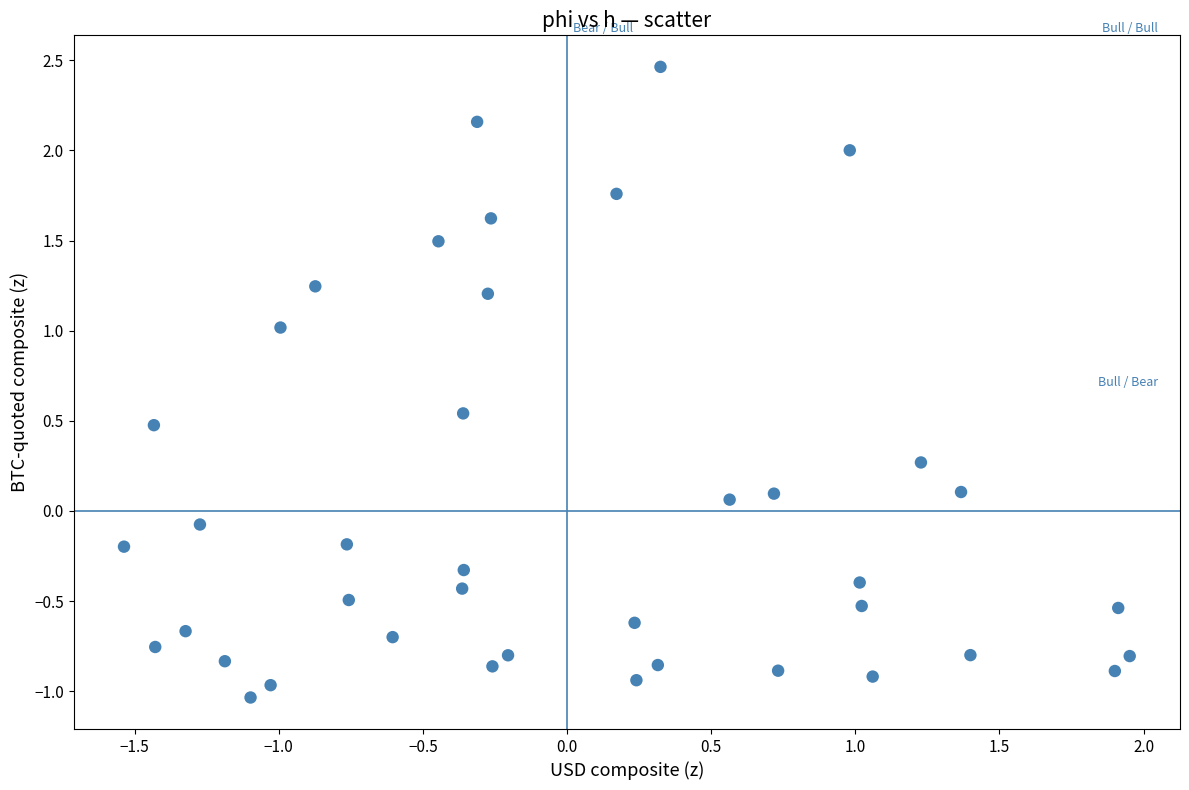

What is the range of Y values (max minus min)?

3.5